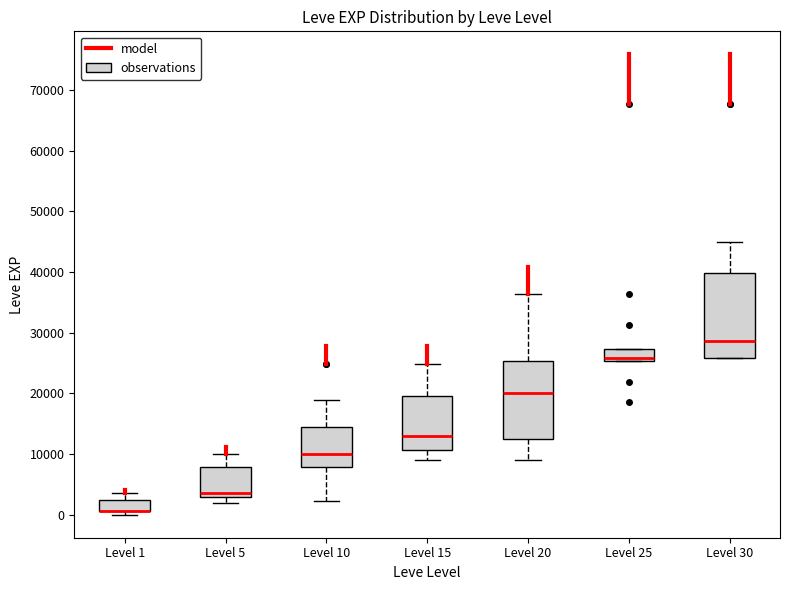

Where is the upper edge of the box for Level 25 on the y-axis? The values are not printed on the chart, so give them approximately, as read against the axis.

27000